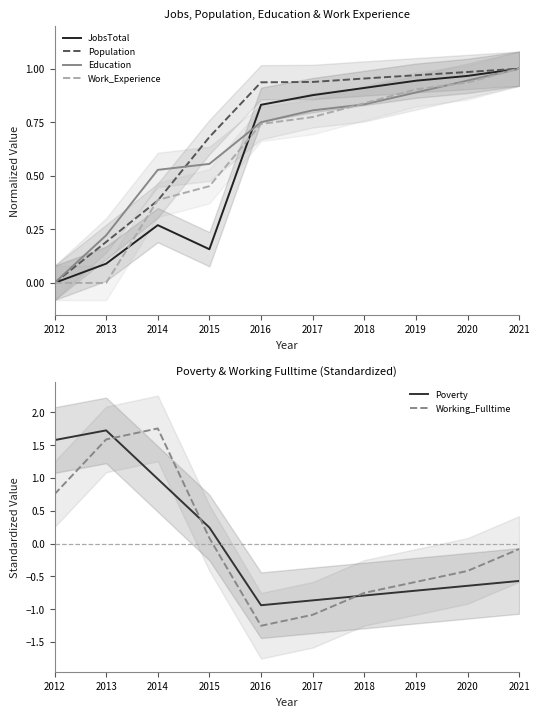

Between which two adjacent categories do Work_Experience and Working_Fulltime first intersect?

2014 and 2015